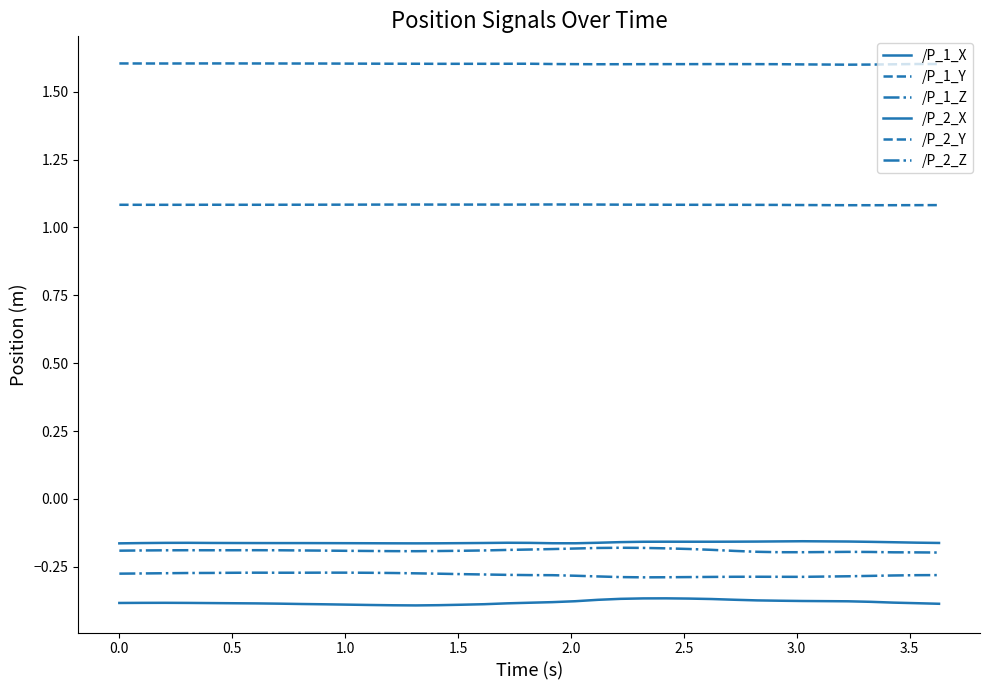

What is the value of the /P_1_Y point at the 34th from the left?

1.6